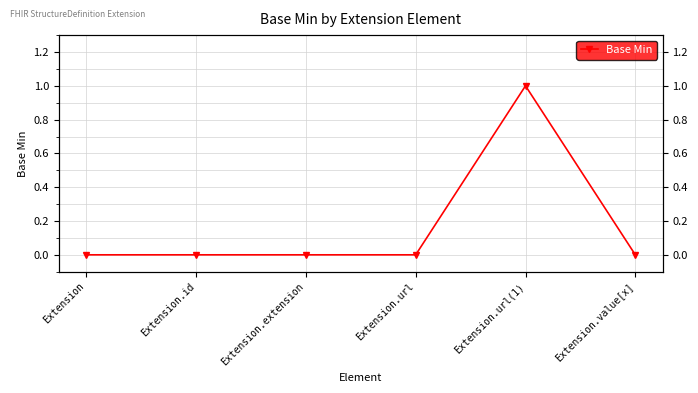

Reading right to left, what are all the values shown in this chart?

Extension.value[x]=0	Extension.url(1)=1	Extension.url=0	Extension.extension=0	Extension.id=0	Extension=0